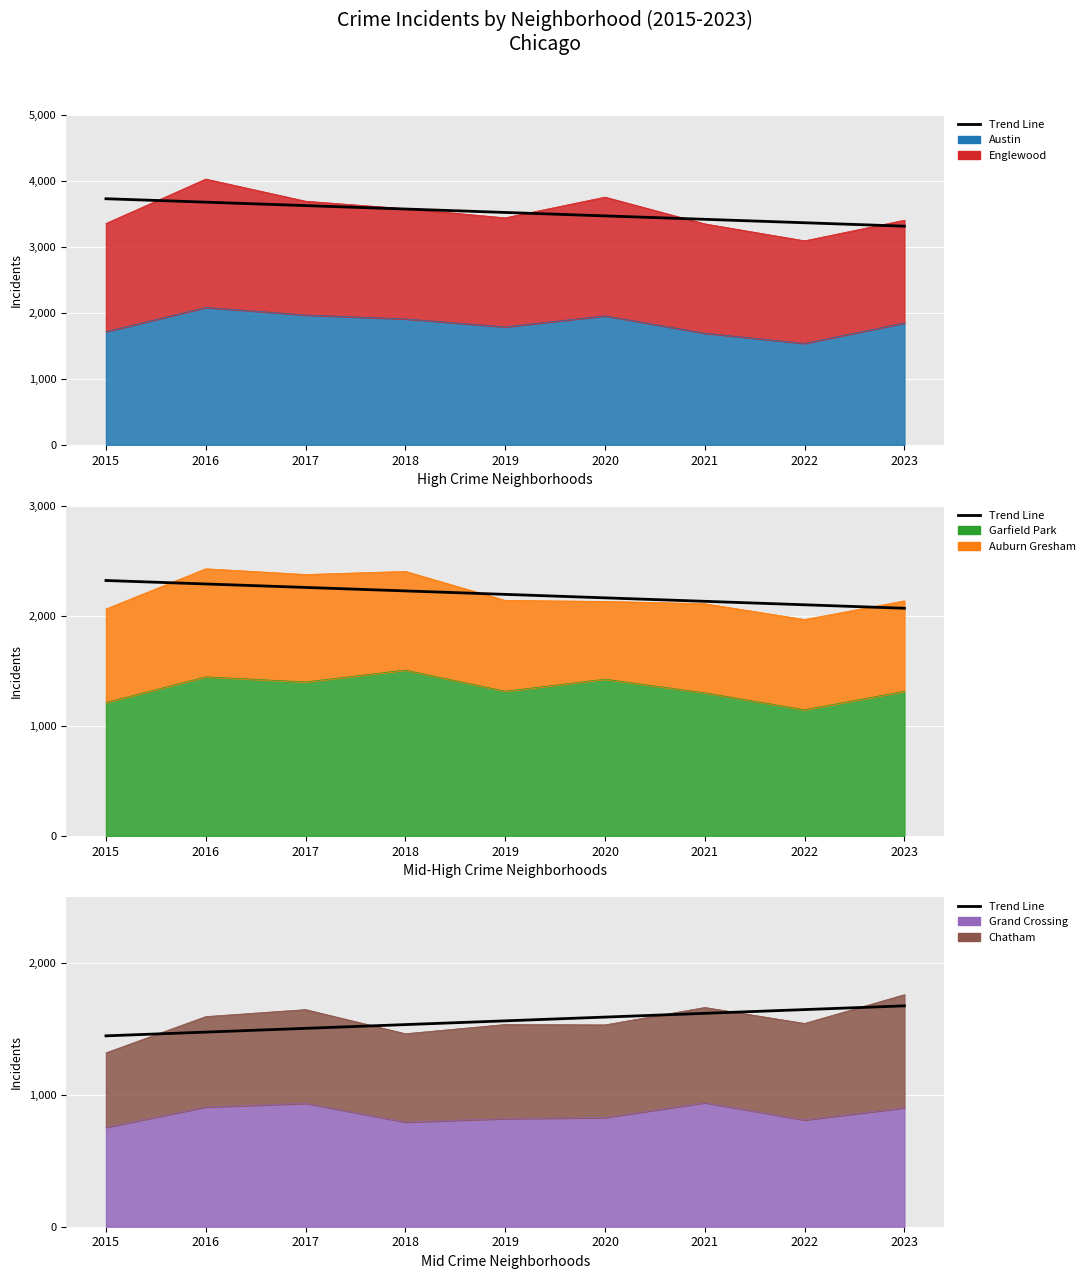

What is the average value?

1561.6